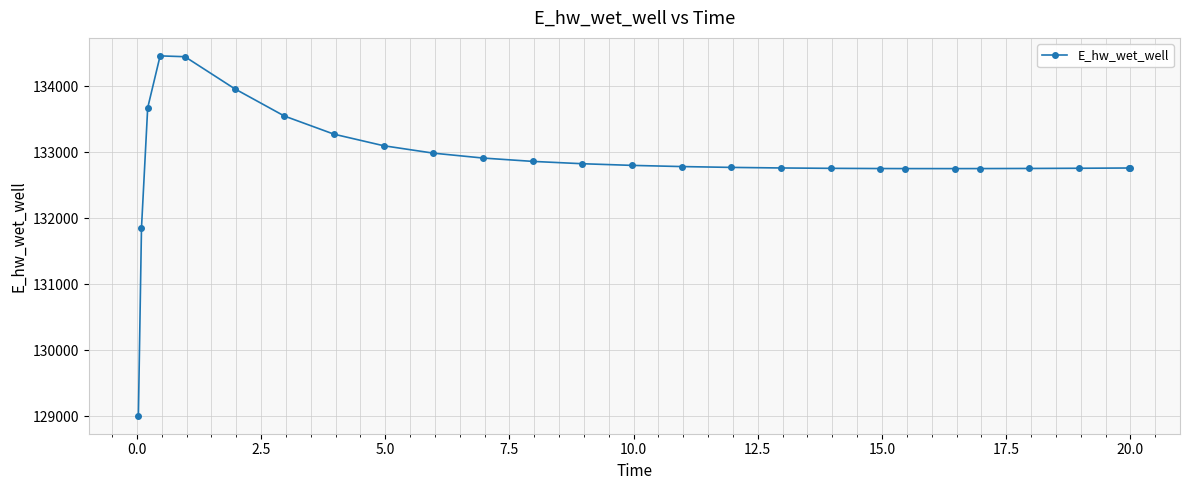

How many distinct data groups are displayed?

1